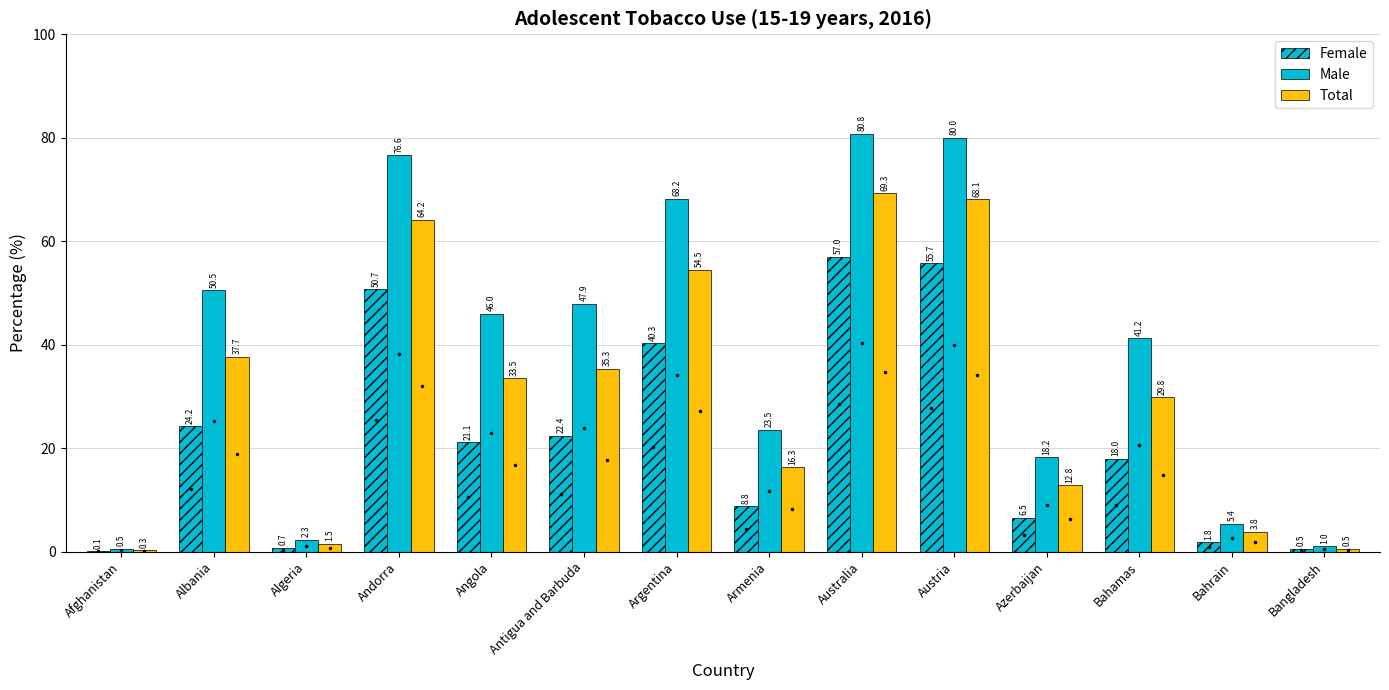

What is the difference between the highest and lowest values at Australia?

23.8